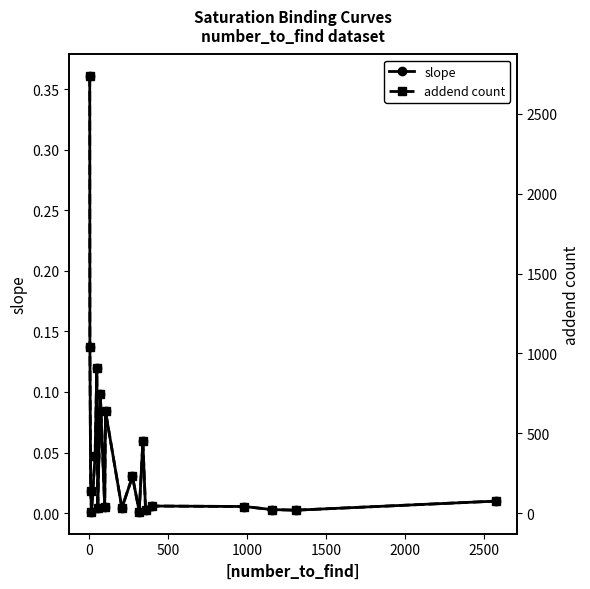

True or false: slope has more than 0 points higher than both neighbors.

True